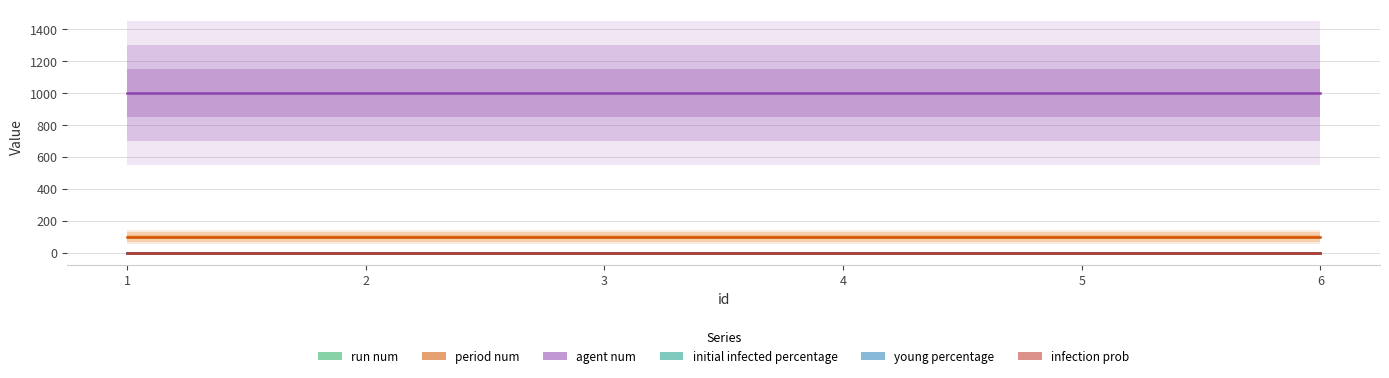

Which series has the largest total across all categories?

agent num